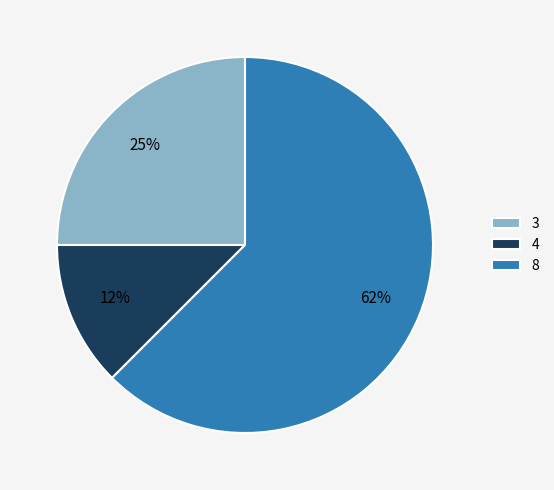

True or false: 4 accounts for 12% of the total.

True